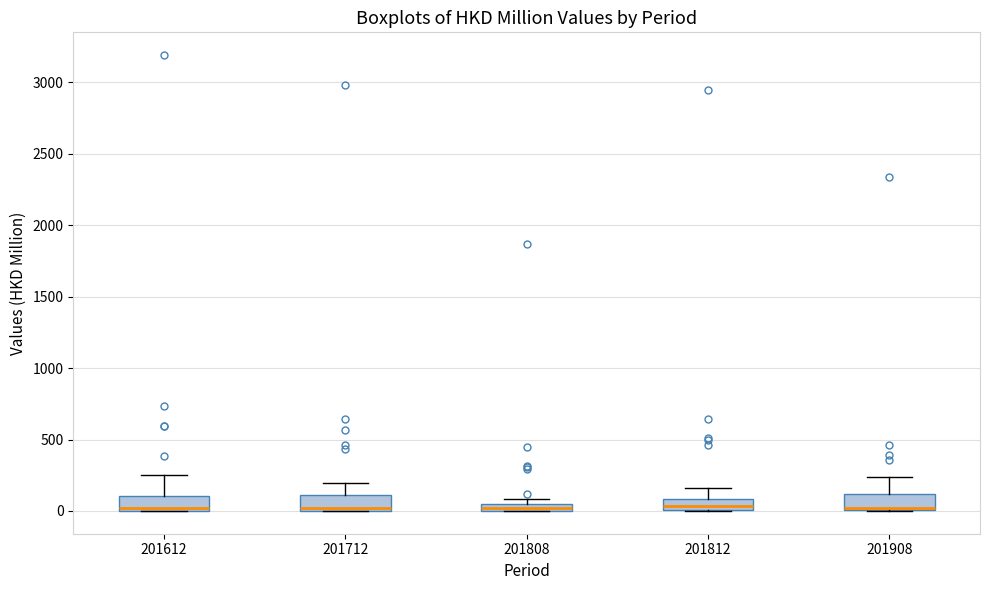

Where is the upper edge of the box at x = 201712 on the y-axis? The values are not printed on the chart, so give them approximately, as read against the axis.

100